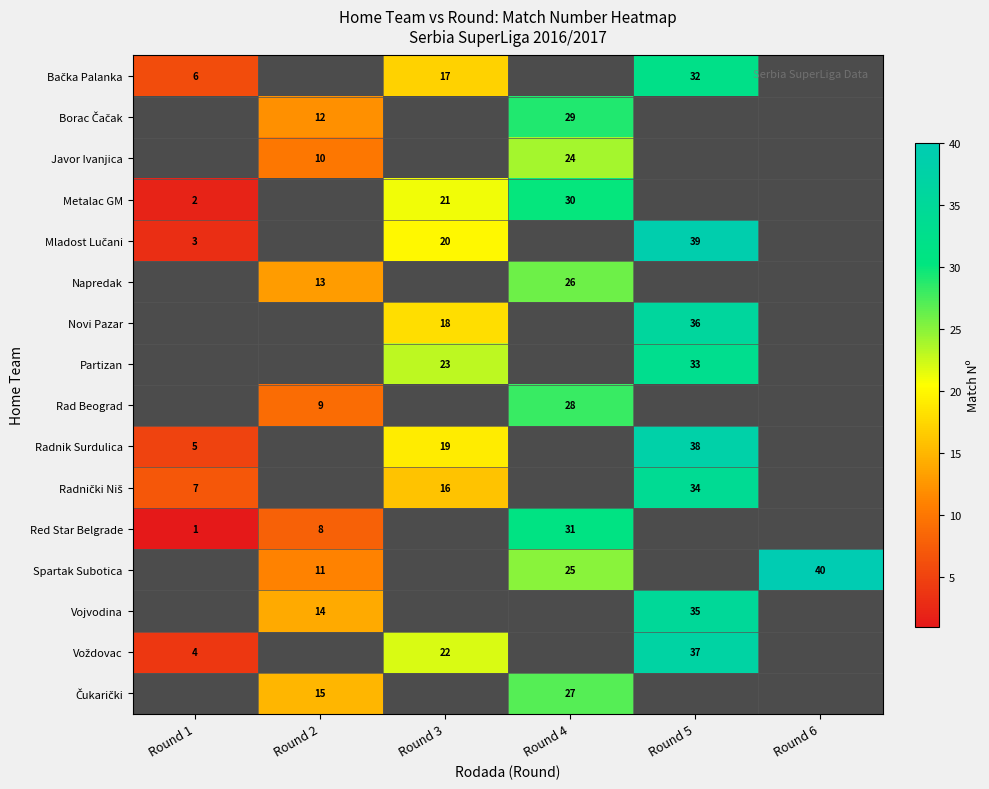

True or false: row_1 has a value of 29.0 at Round 4.

True